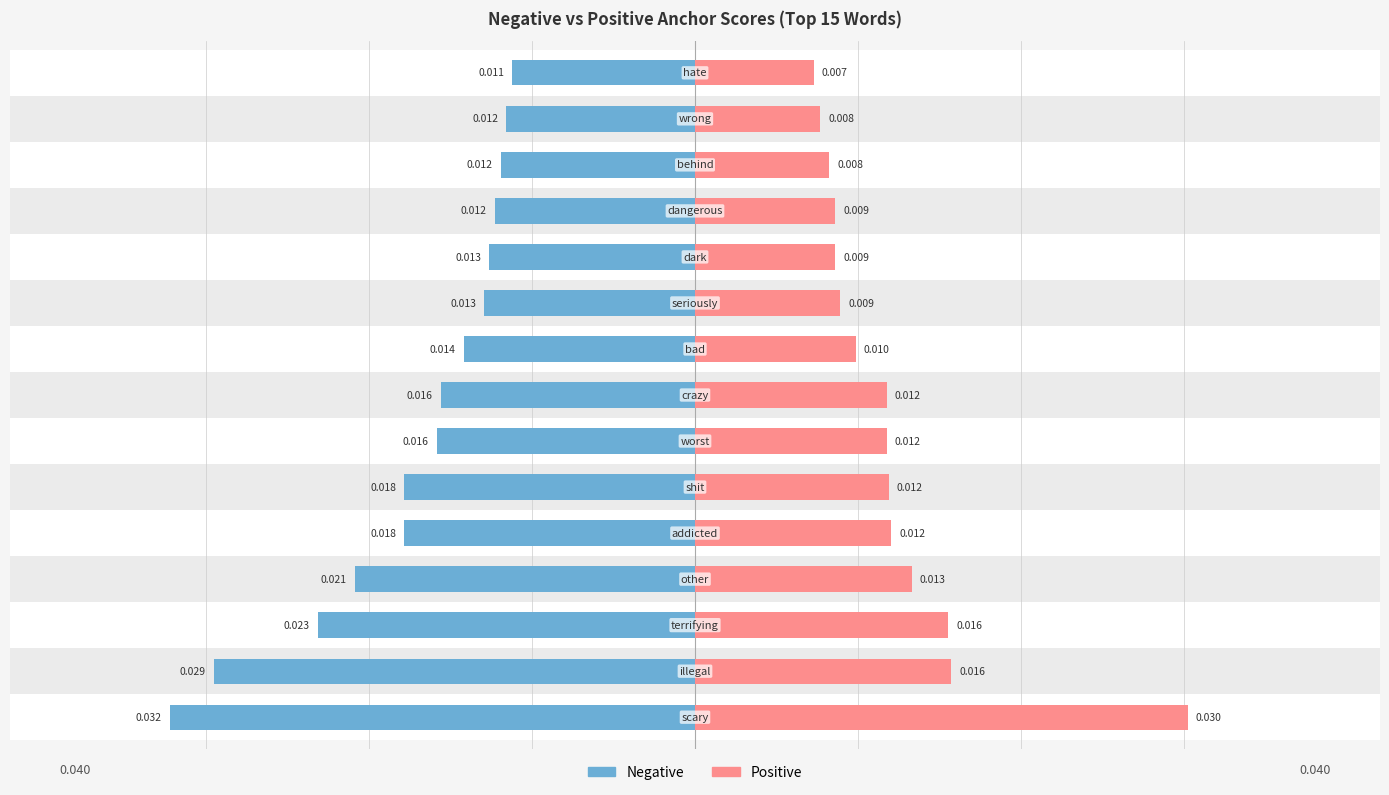

How many bars are there in each group?

2